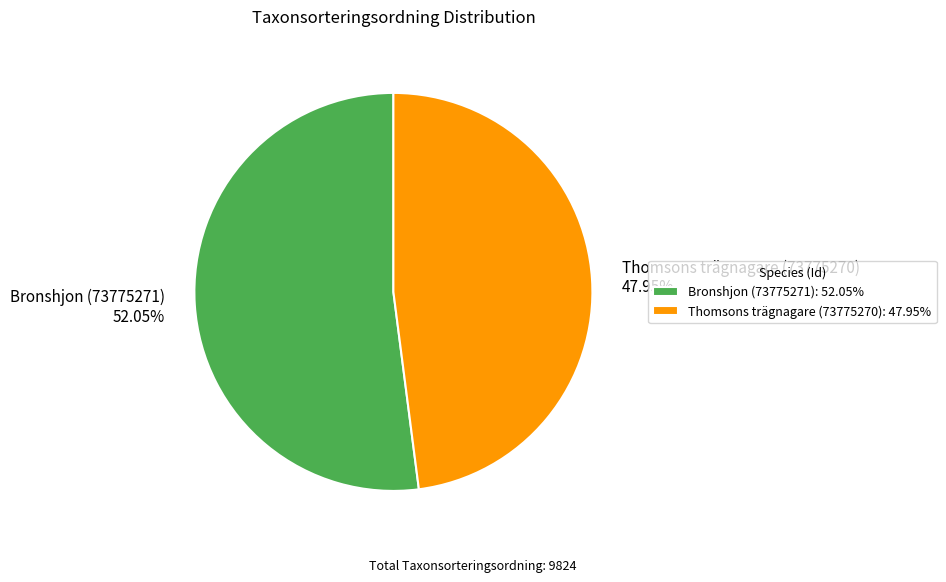

Which category accounts for the majority?

Bronshjon (73775271)